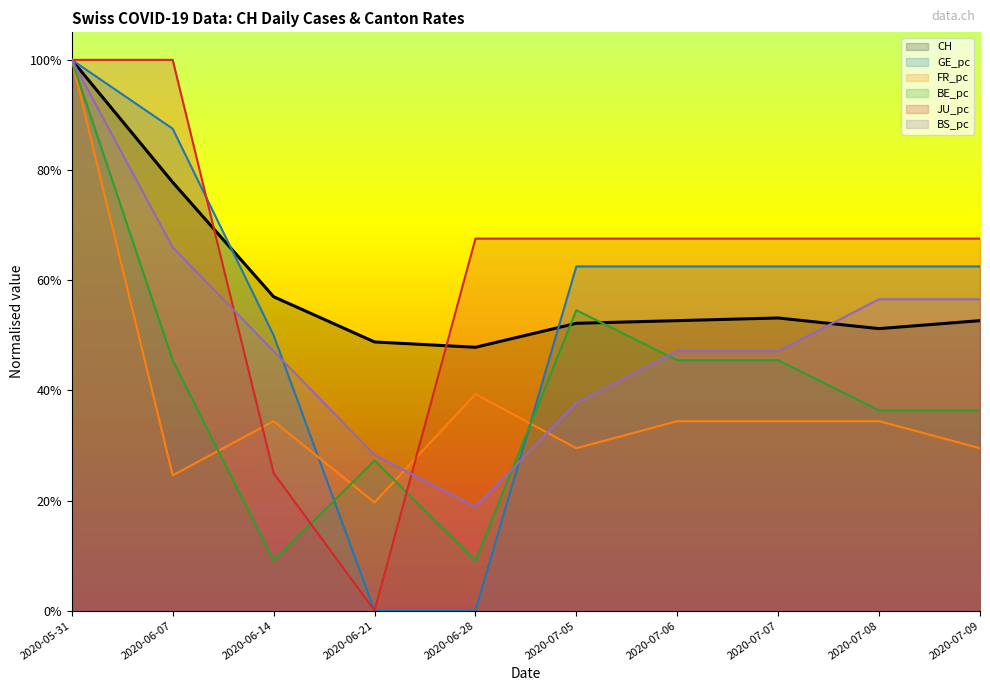

The CH series shows 0.5 at 2020-07-08. True or false?

True